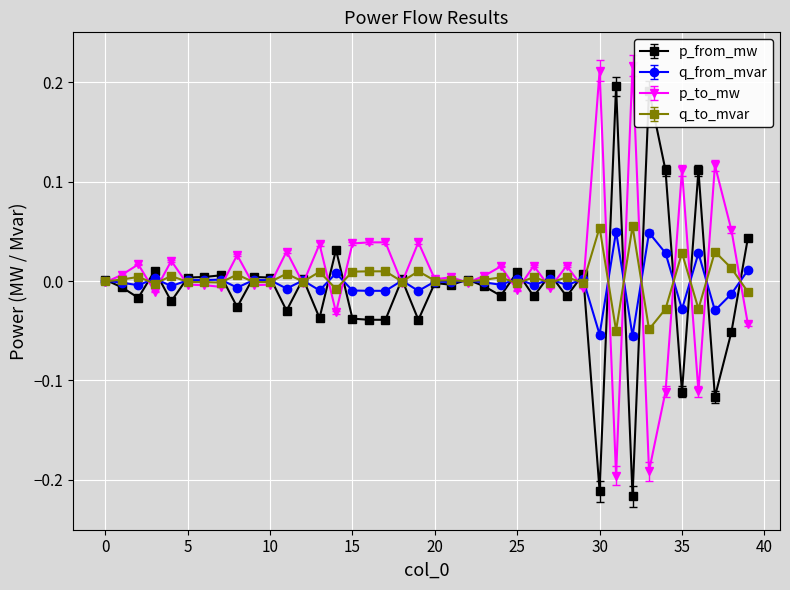

True or false: p_from_mw has more than 0 points higher than both neighbors.

True